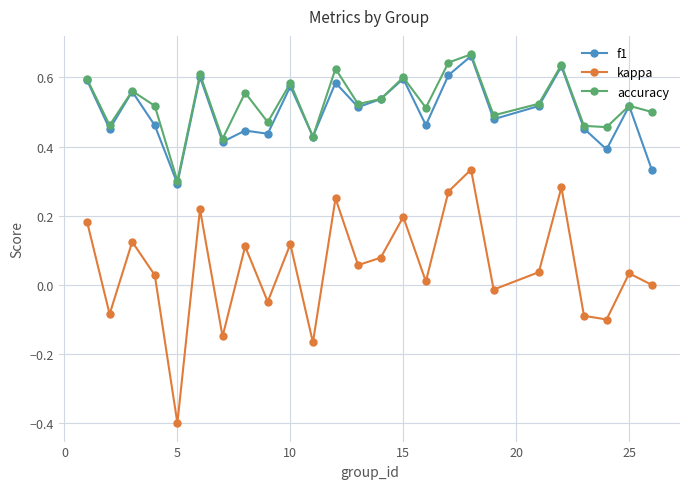

What is the minimum value shown in the chart?

-0.4